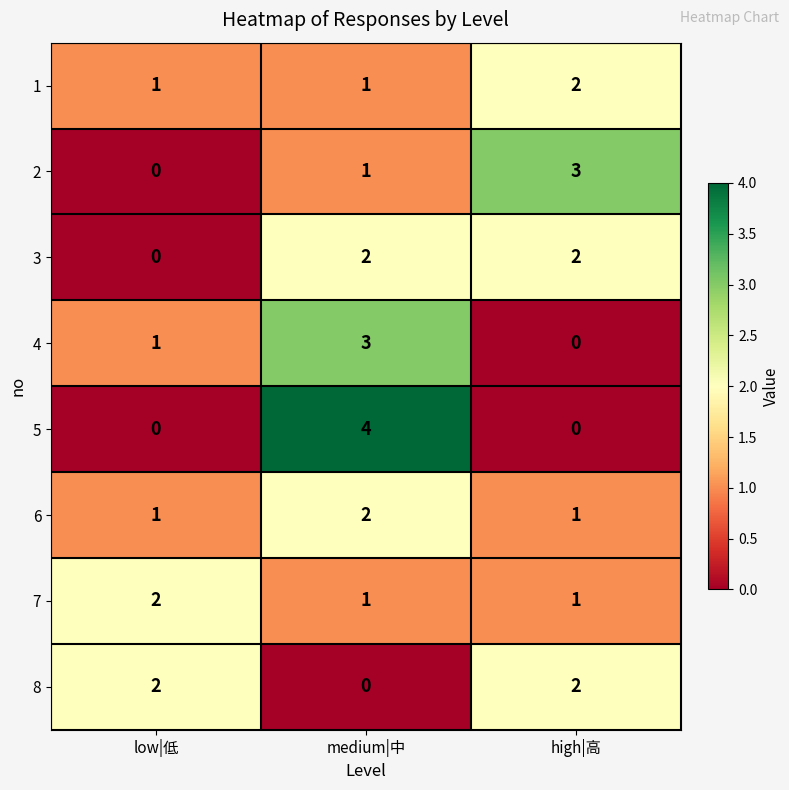

Is it true that 4 equals 1 at low|低?

True